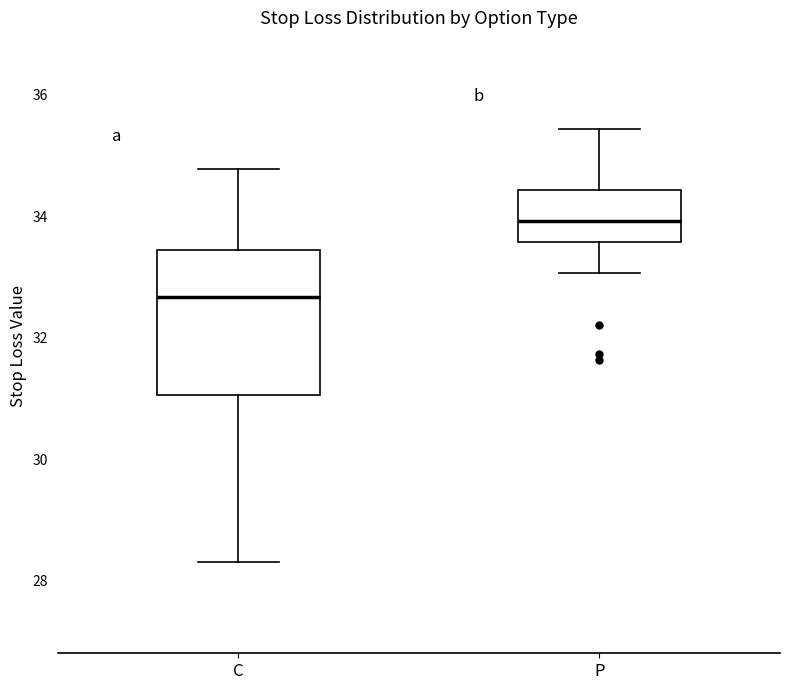

Where does the median line of the box for C sit on the y-axis? The values are not printed on the chart, so give them approximately, as read against the axis.

32.6